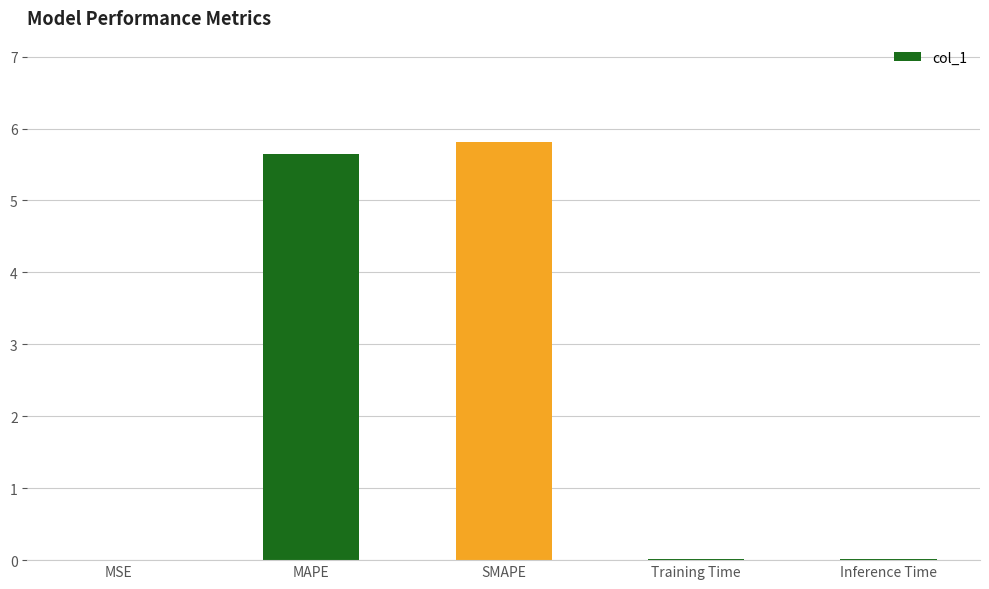

What is the sum of all values?

11.5